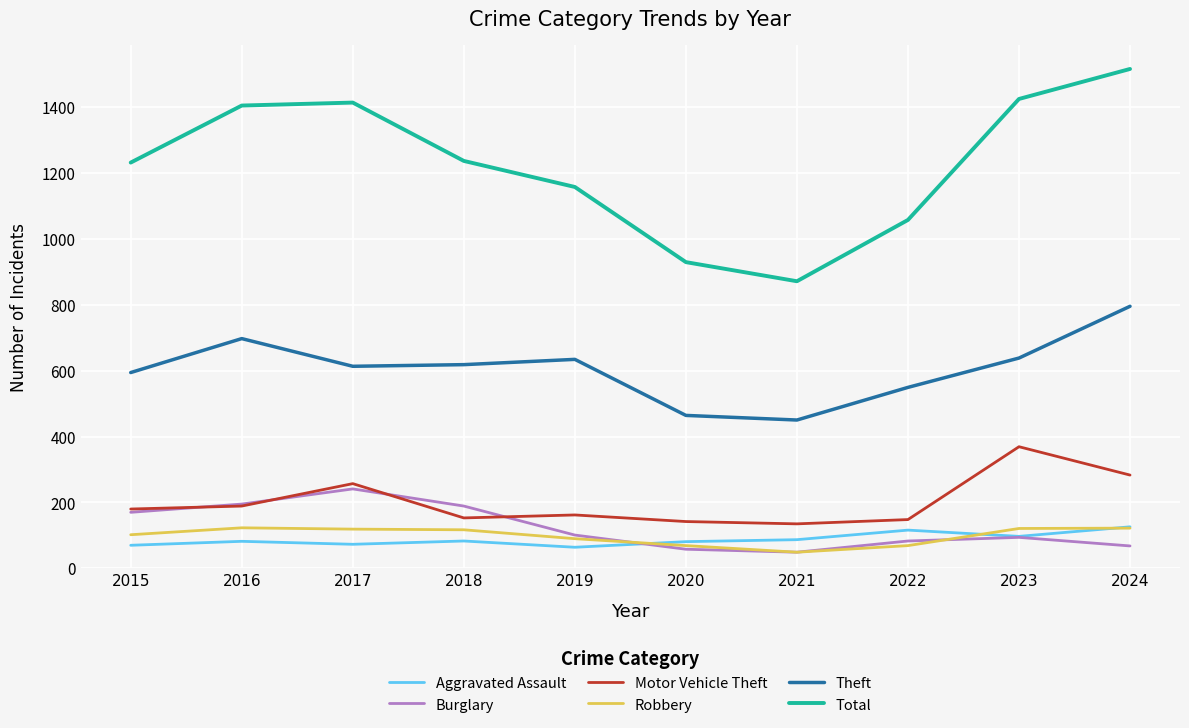

What is the approximate value of Robbery at 2017?

119